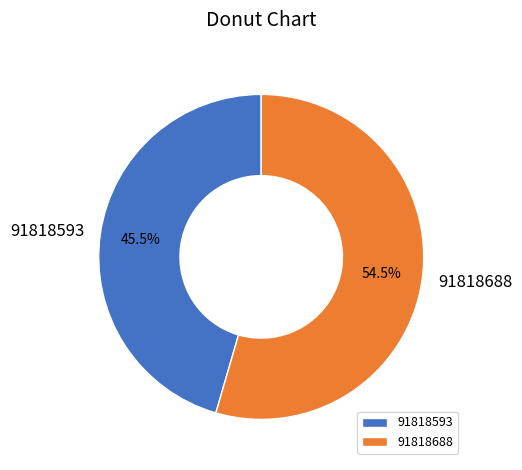

To the nearest percent, what is the difference between the largest and smallest slice percentages?

9%